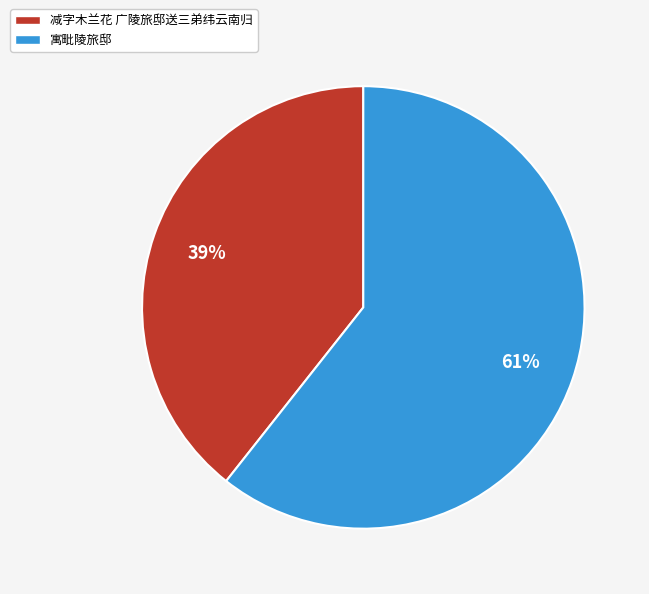

Do 寓毗陵旅邸 and 减字木兰花 广陵旅邸送三弟纬云南归 together represent more than half of the pie?

Yes